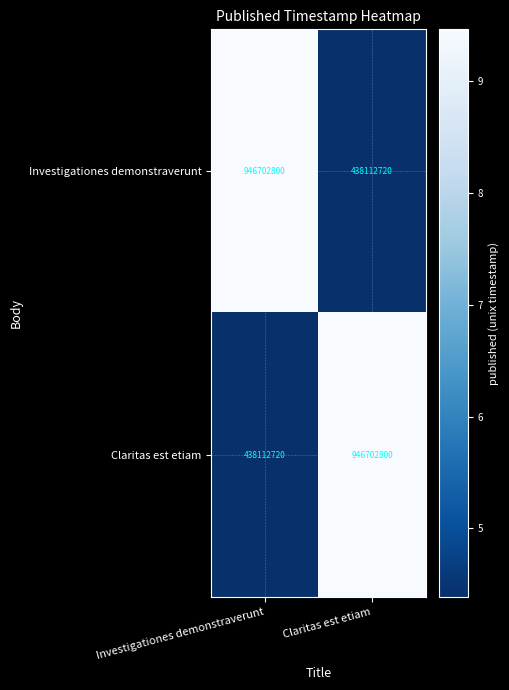

The value of Claritas est etiam at Investigationes demonstraverunt is 209232140. True or false?

False